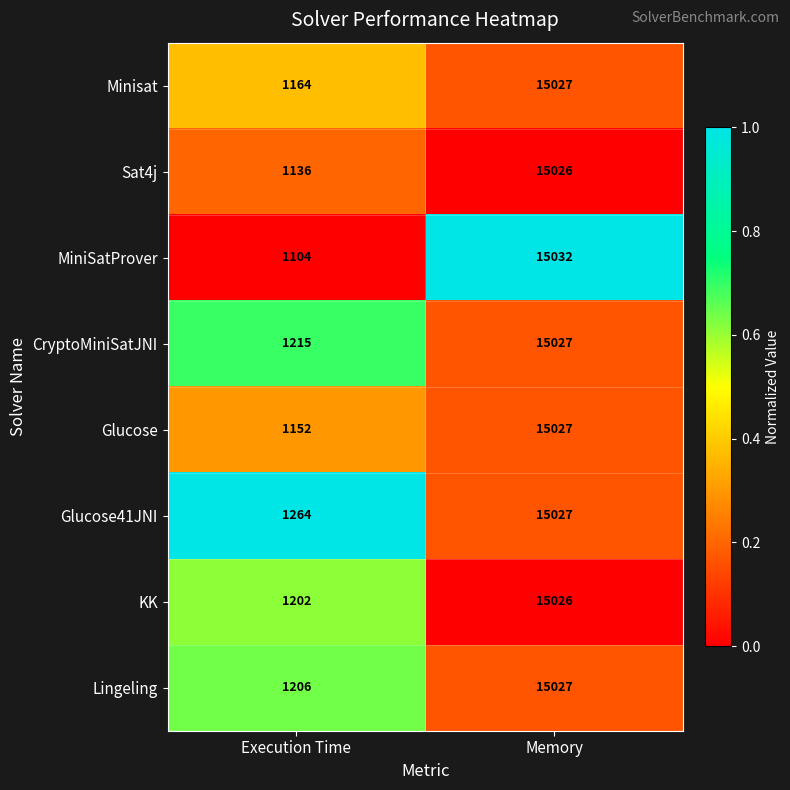

Which series changed the most between Execution Time and Memory?

MiniSatProver